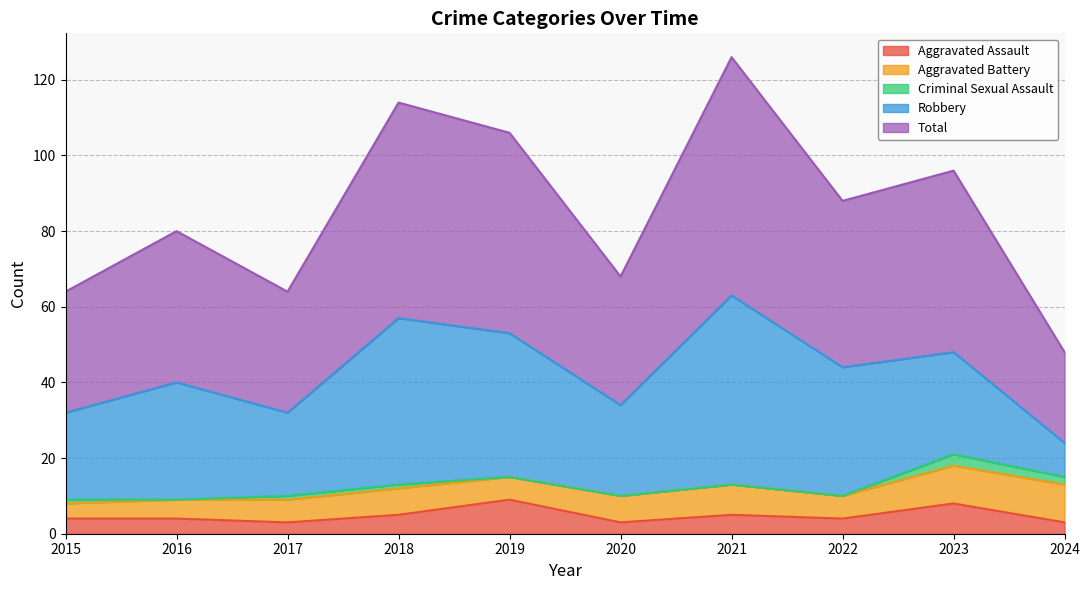

Does the chart display data point markers on the line(s)?

No